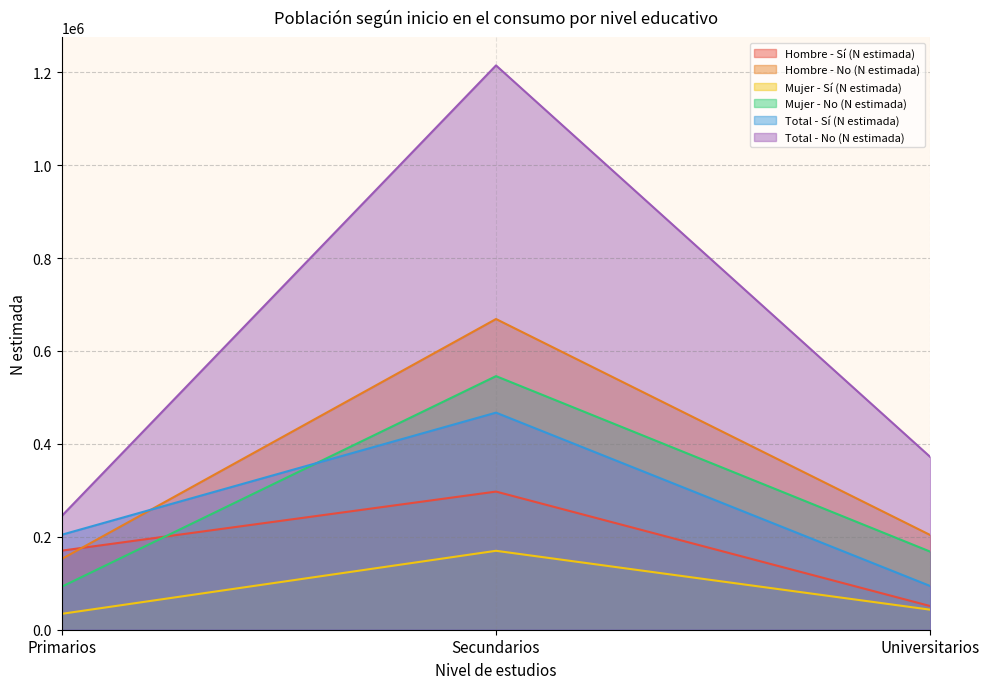

Reading left to right, list all the values displayed in this chart.

Hombre - Sí (N estimada): Primarios=170168	Secundarios=297329	Universitarios=50840
Hombre - No (N estimada): Primarios=152152	Secundarios=668721	Universitarios=203654
Mujer - Sí (N estimada): Primarios=34186	Secundarios=169881	Universitarios=43072
Mujer - No (N estimada): Primarios=92510	Secundarios=545811	Universitarios=167937
Total - Sí (N estimada): Primarios=204354	Secundarios=467210	Universitarios=93912
Total - No (N estimada): Primarios=244662	Secundarios=1214532	Universitarios=371591